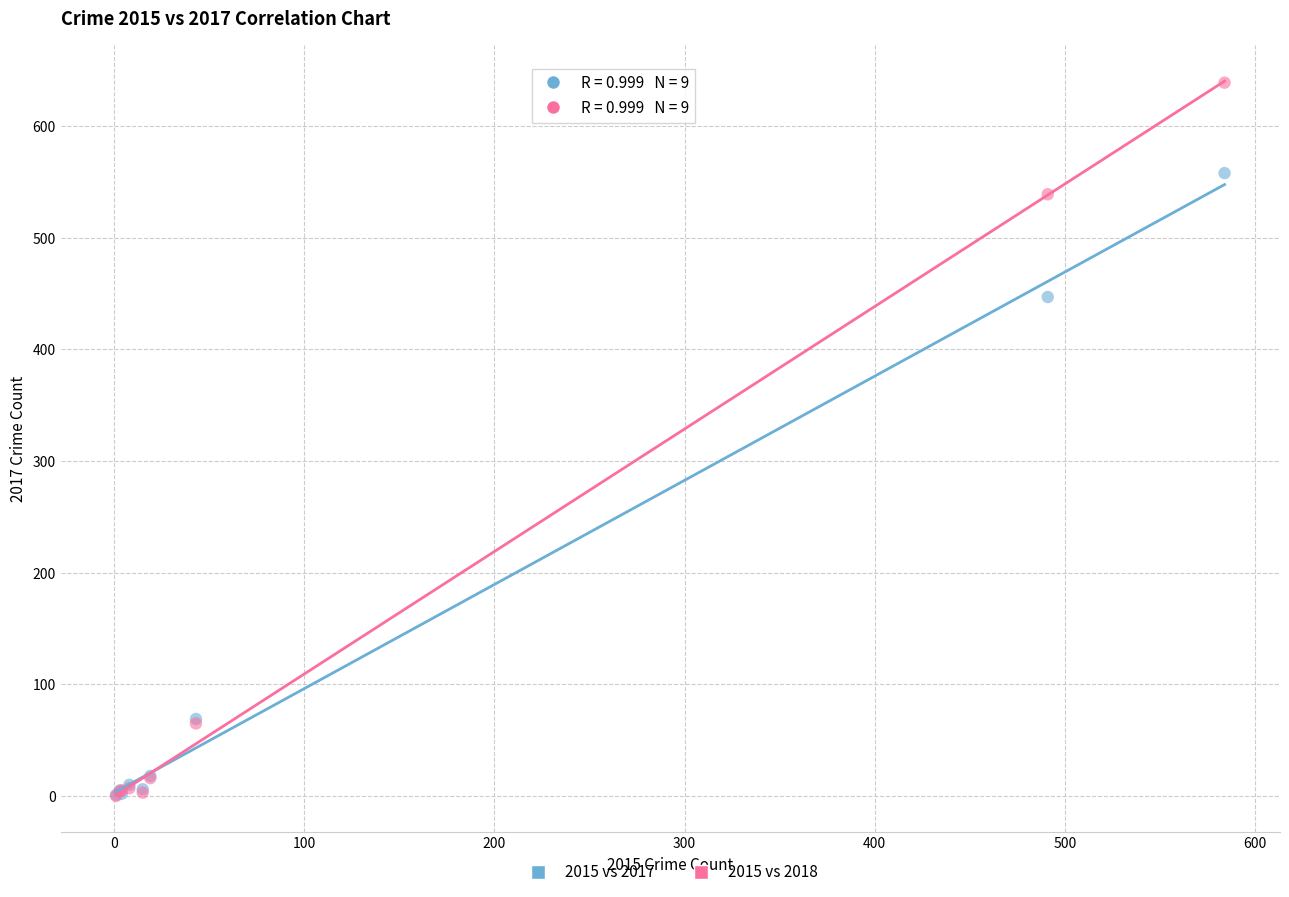

Across all series, what Y value is closest to 319?

447